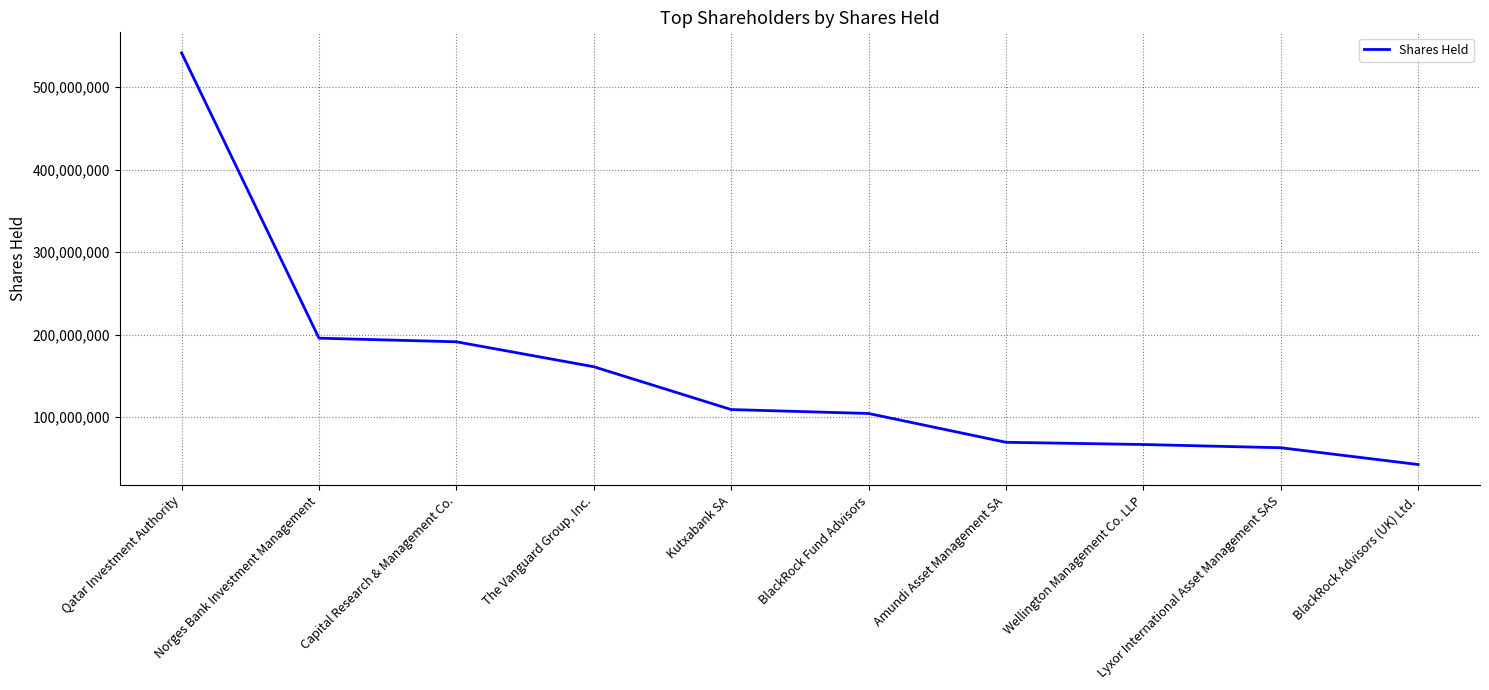

What is the minimum value shown in the chart?

42680312